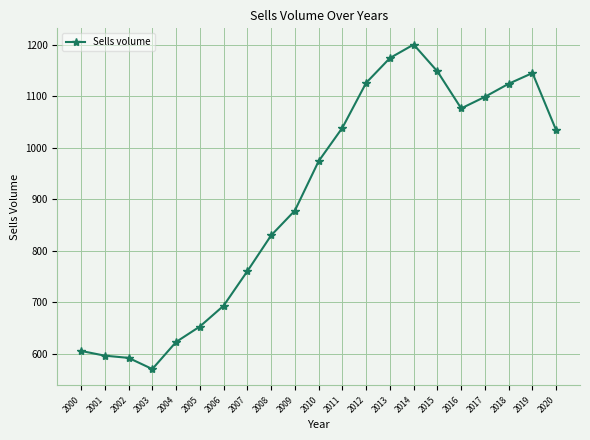

Which has a higher value, 2019 or 2013?

2013